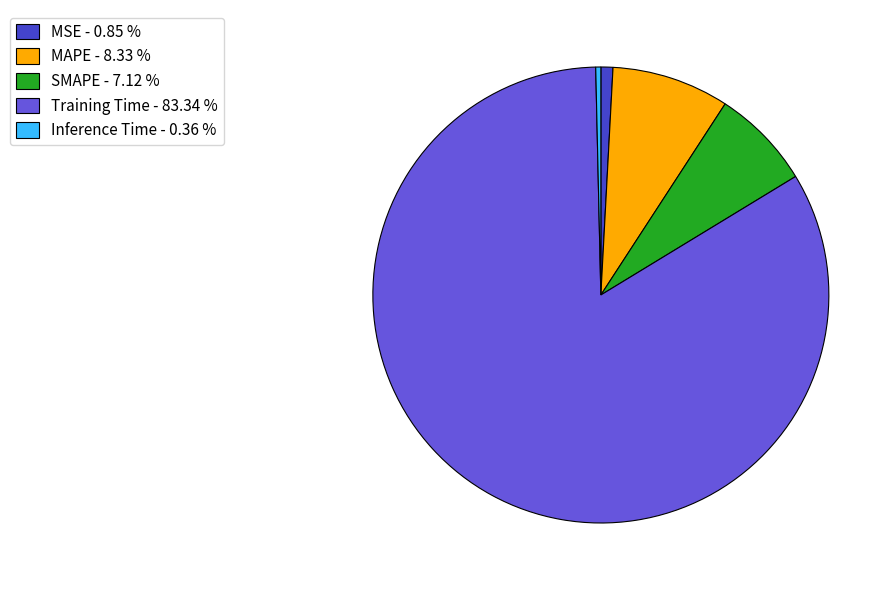

Between MSE - 0.85 % and MAPE - 8.33 %, which is larger?

MAPE - 8.33 %